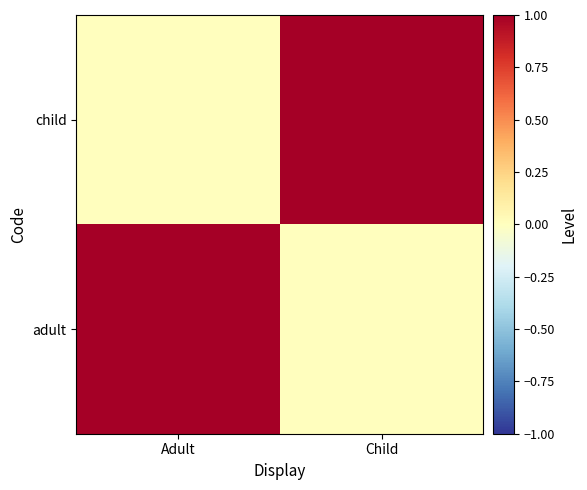

How many distinct data groups are displayed?

2